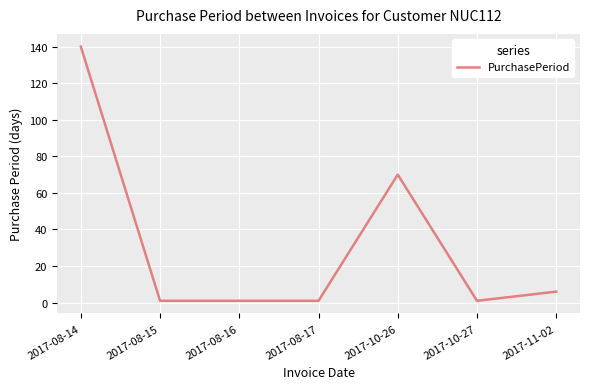

What is the change in value from 2017-10-26 to 2017-11-02?

-64